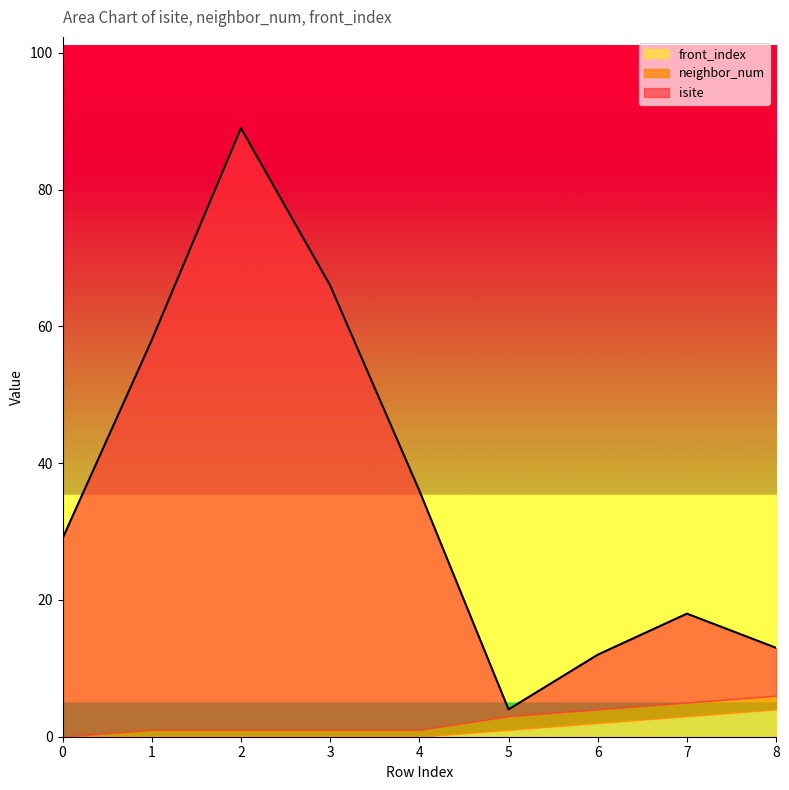

True or false: isite has a value of 29 at 0.

True